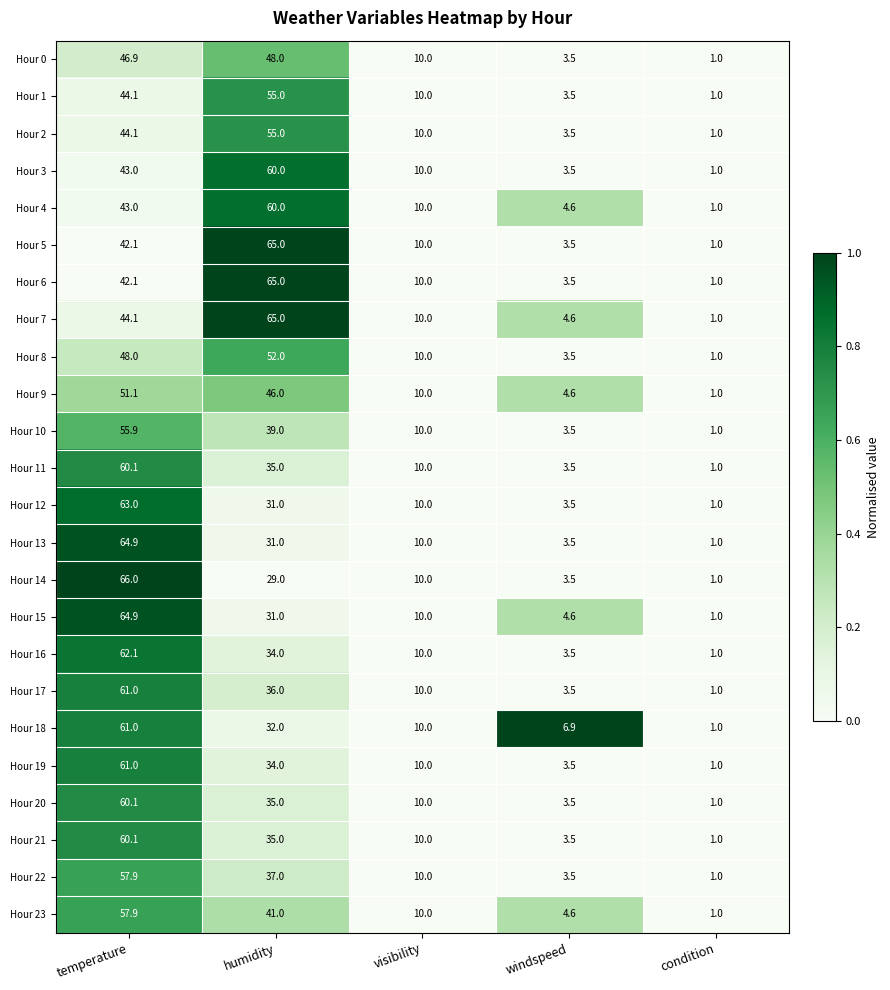

Which series changed the most between temperature and windspeed?

Hour 14